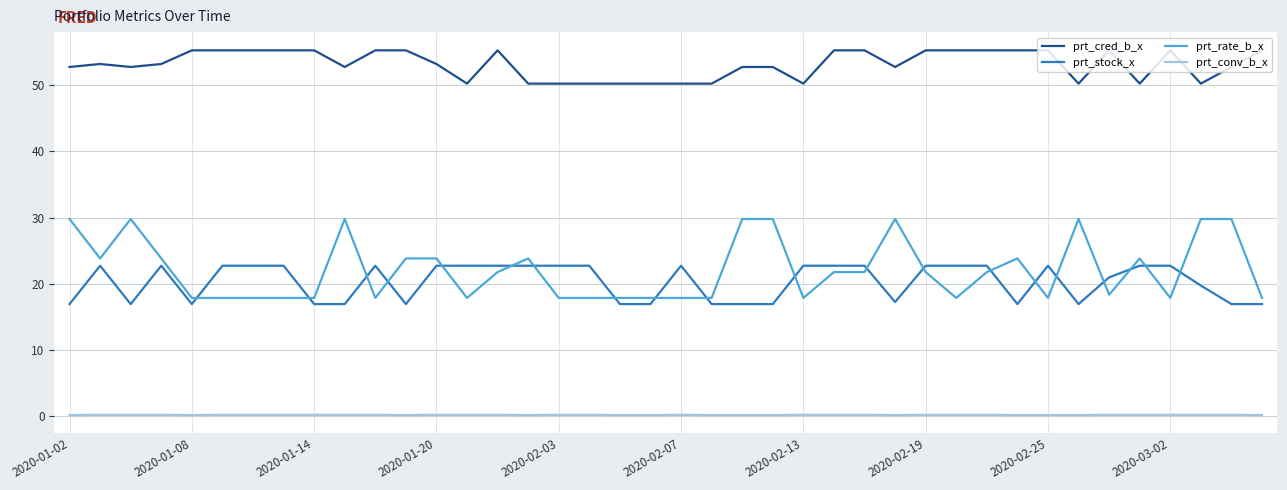

True or false: prt_cred_b_x and prt_conv_b_x cross at least once.

False